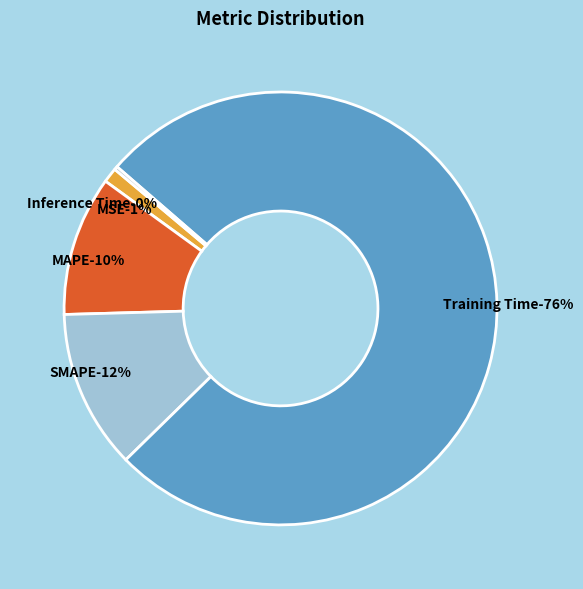

The Training Time slice represents 67% of the pie. True or false?

False